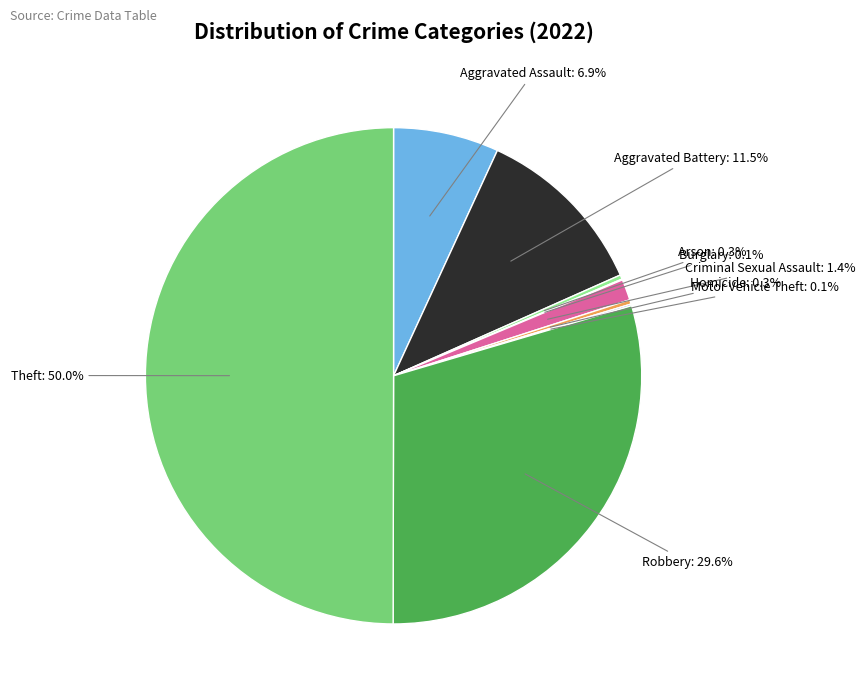

Is Homicide the majority of the pie?

No